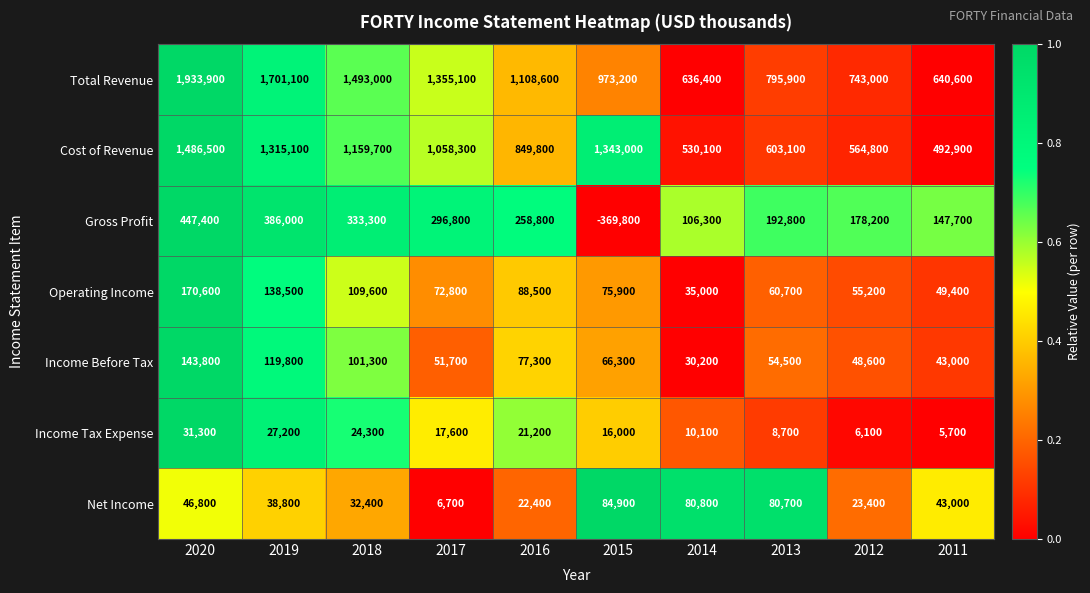

What is the sum of the Total Revenue values at 2011 and 2013?

1436500